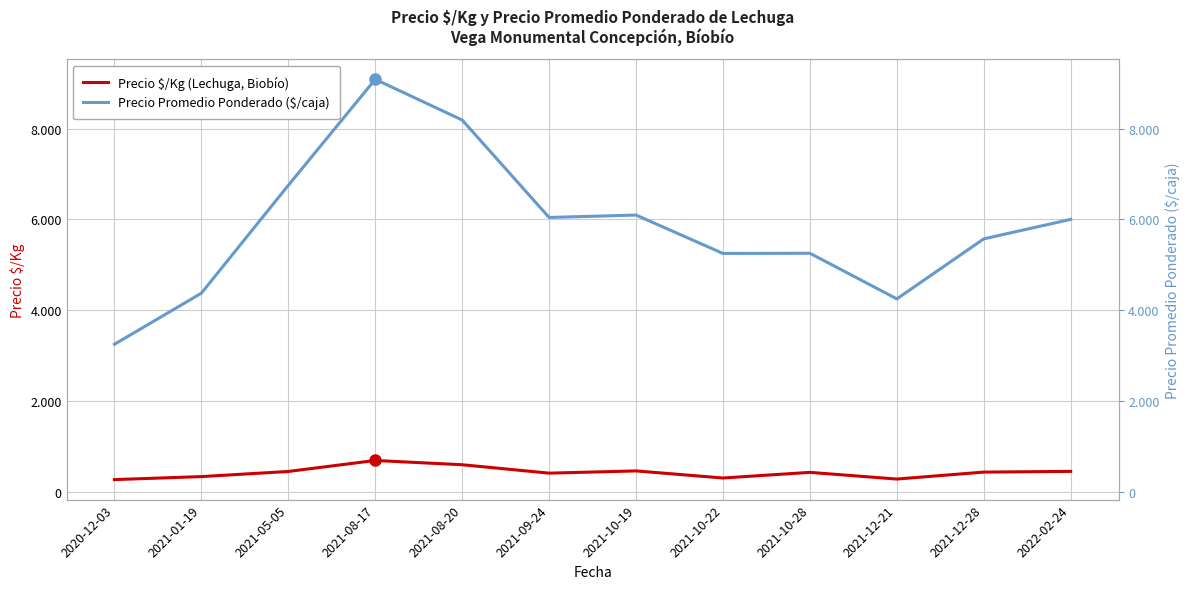

Reading left to right, transcribe all the data shown in this chart.

Precio $/Kg (Lechuga, Biobío): 2020-12-03=271	2021-01-19=337	2021-05-05=450	2021-08-17=692	2021-08-20=598	2021-09-24=413	2021-10-19=462	2021-10-22=306	2021-10-28=430	2021-12-21=283	2021-12-28=436	2022-02-24=452
Precio Promedio Ponderado ($/caja): 2020-12-03=3250	2021-01-19=4375	2021-05-05=6750	2021-08-17=9083	2021-08-20=8188	2021-09-24=6042	2021-10-19=6095	2021-10-22=5250	2021-10-28=5254	2021-12-21=4250	2021-12-28=5571	2022-02-24=6000